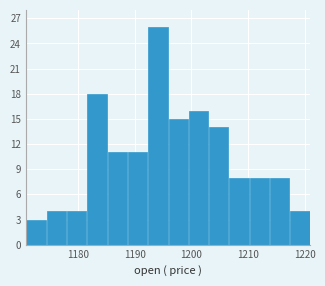

Around what value on the x-axis is the tallest bar? Give the approximate position of its centre, as read against the axis.

1194